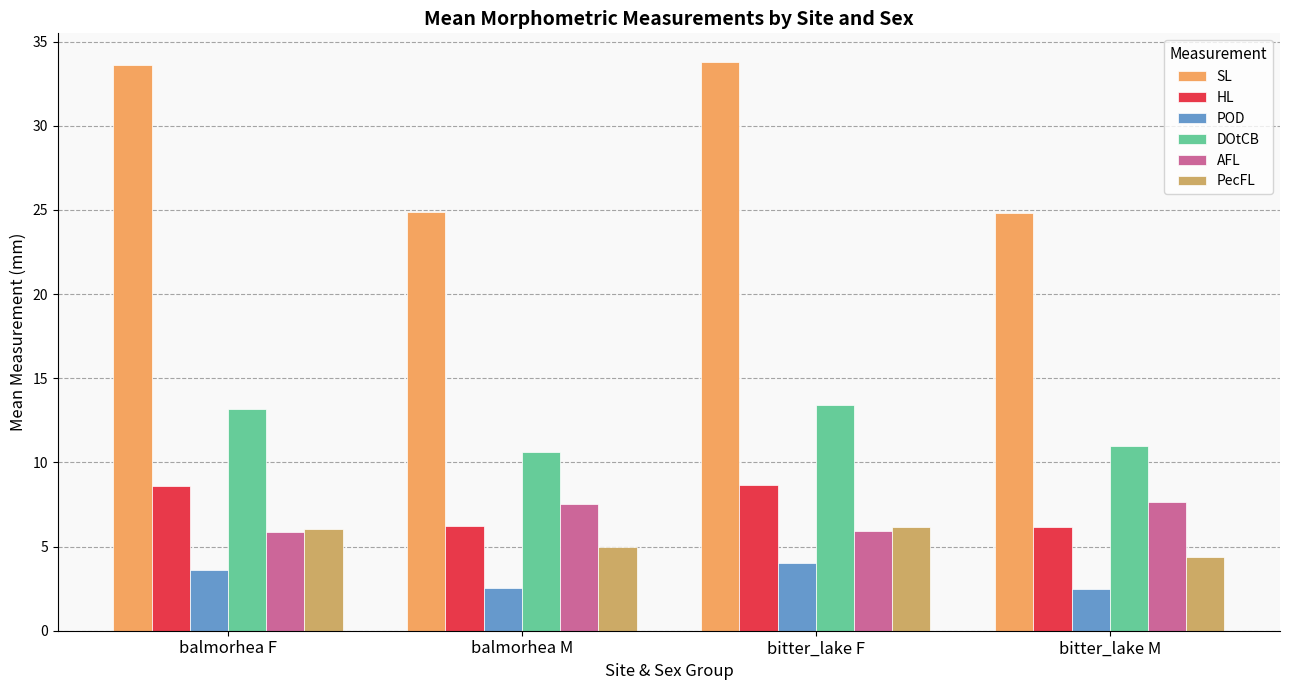

What value does the DOtCB series have at bitter_lake F?

13.4